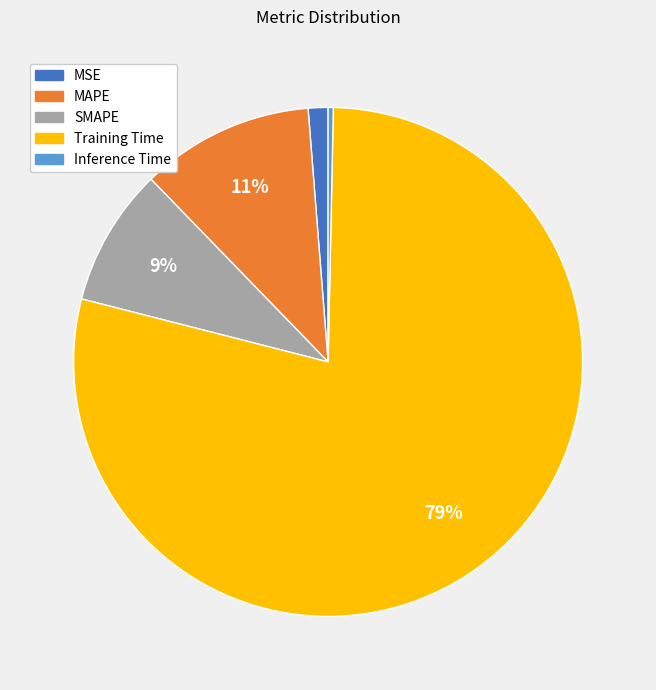

Is there any slice that represents more than half of the pie?

Yes